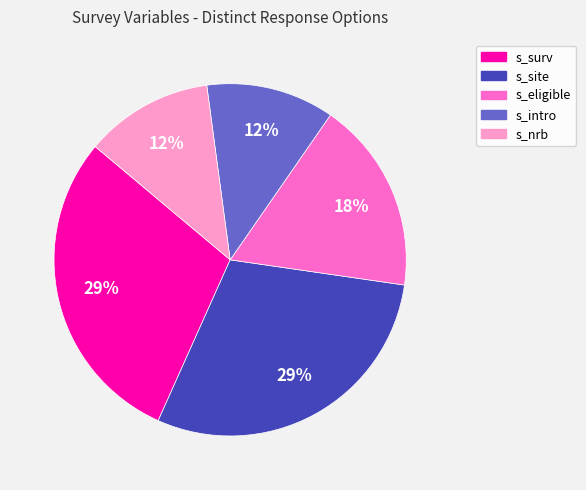

How many slices are in this pie chart?

5